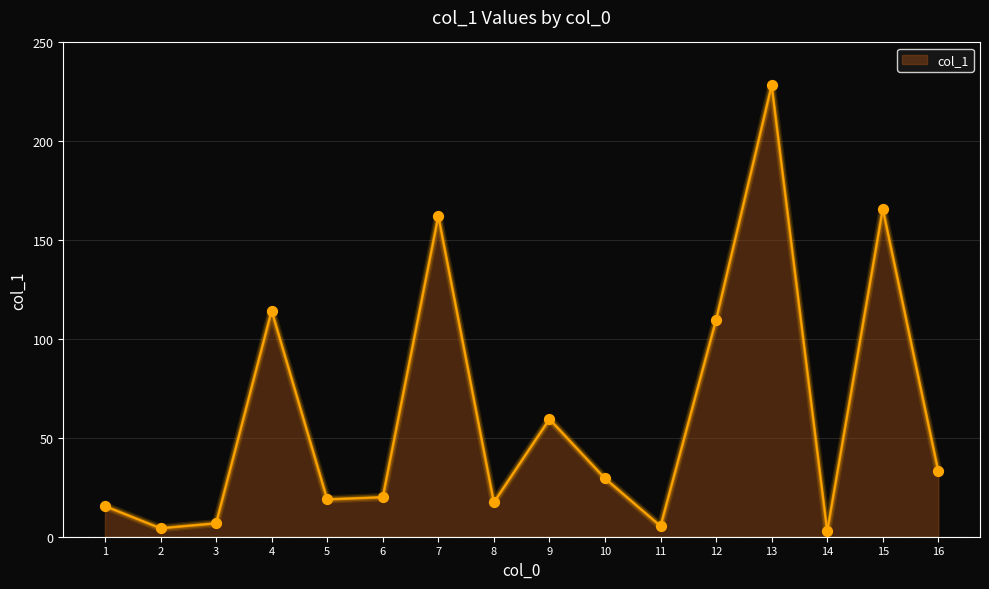

Which has a higher value, 13 or 14?

13